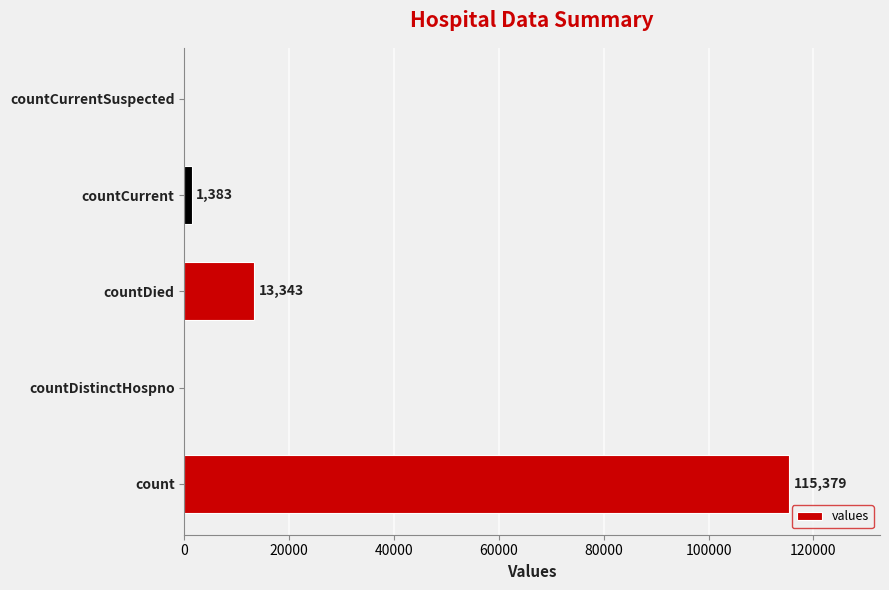

What is the sum of all values?

130105